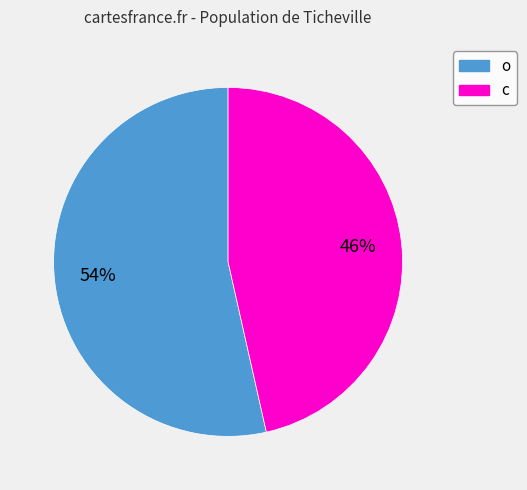

Is it true that o is 54% of the pie?

True